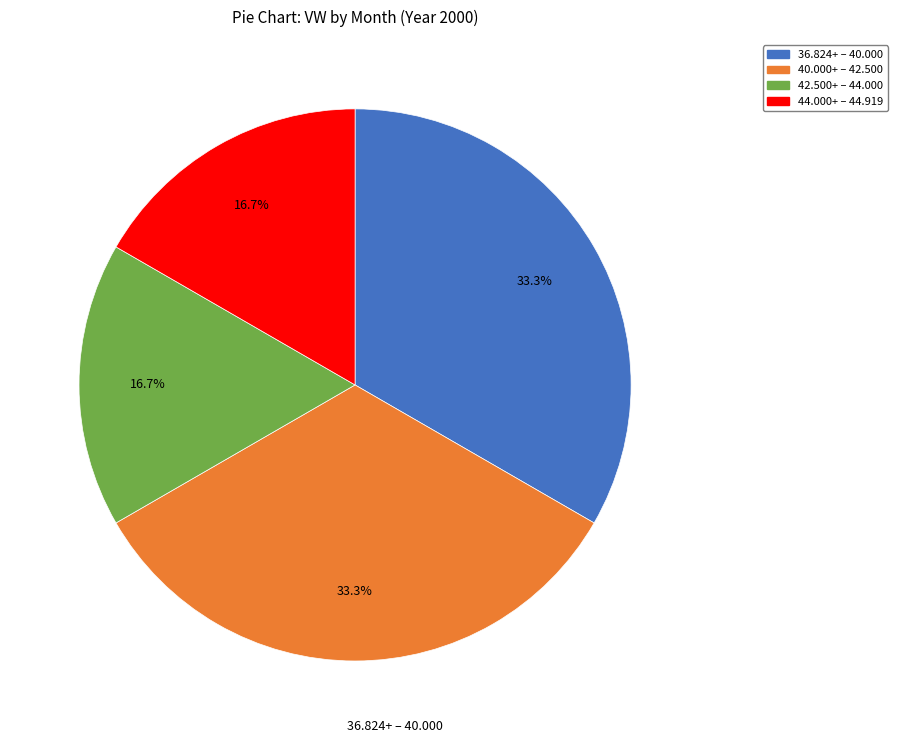

What is the total percentage of 44.000+ – 44.919 and 40.000+ – 42.500?

50.0%